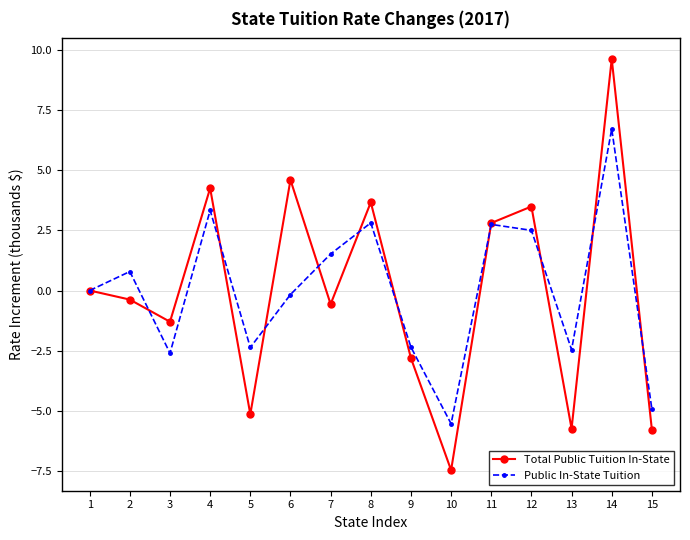

Count the number of data series in this chart.

2